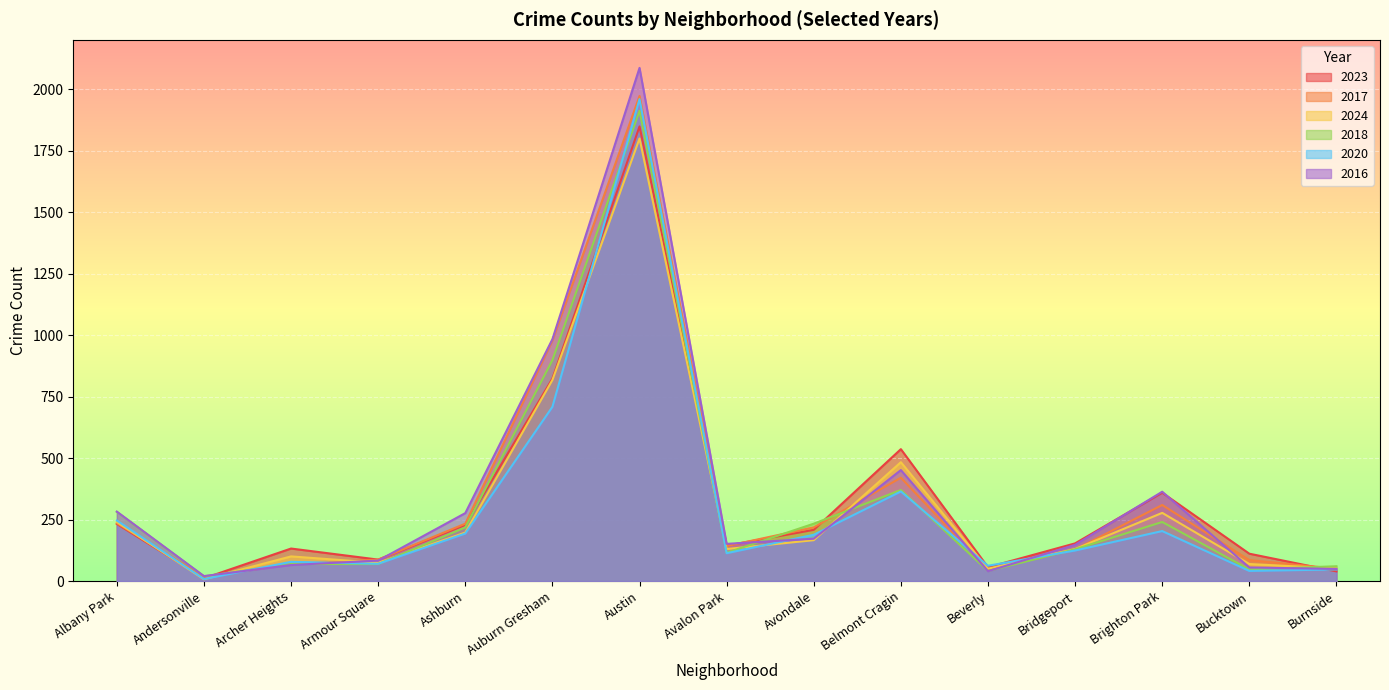

Which label corresponds to the largest value in the chart?

Austin